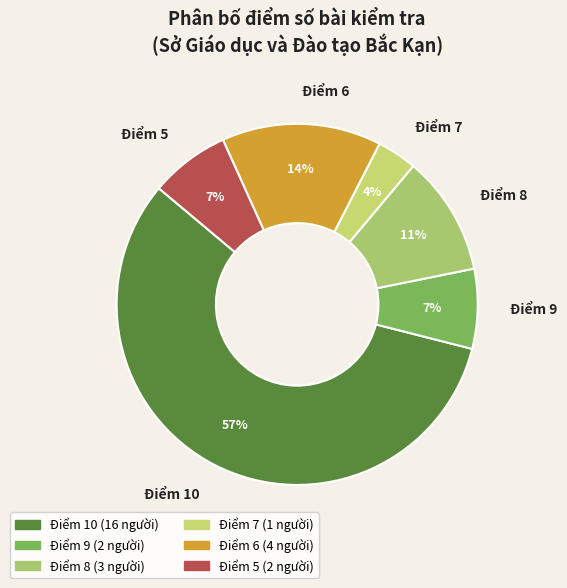

Is there a majority slice in this chart?

Yes